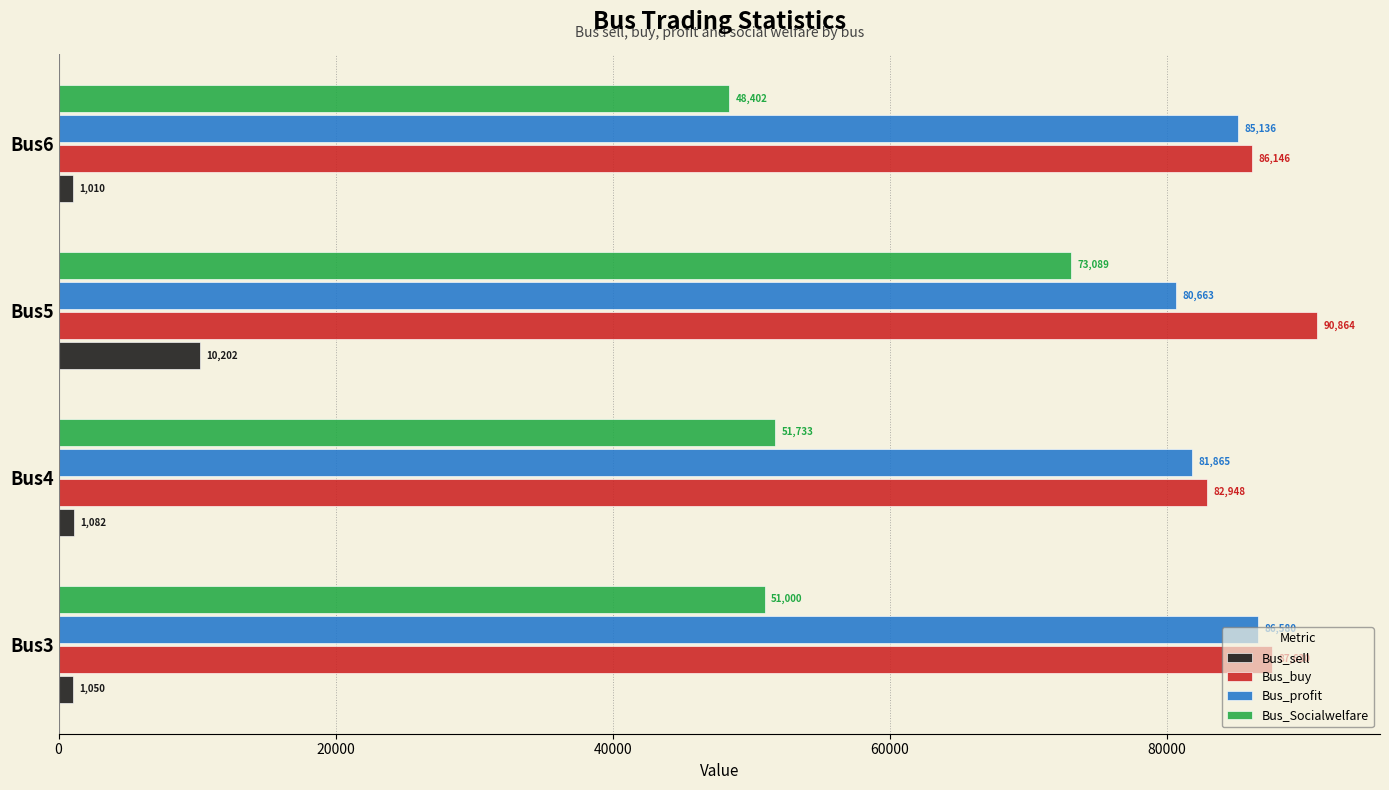

How many data points in Bus_profit are above 85136?

2